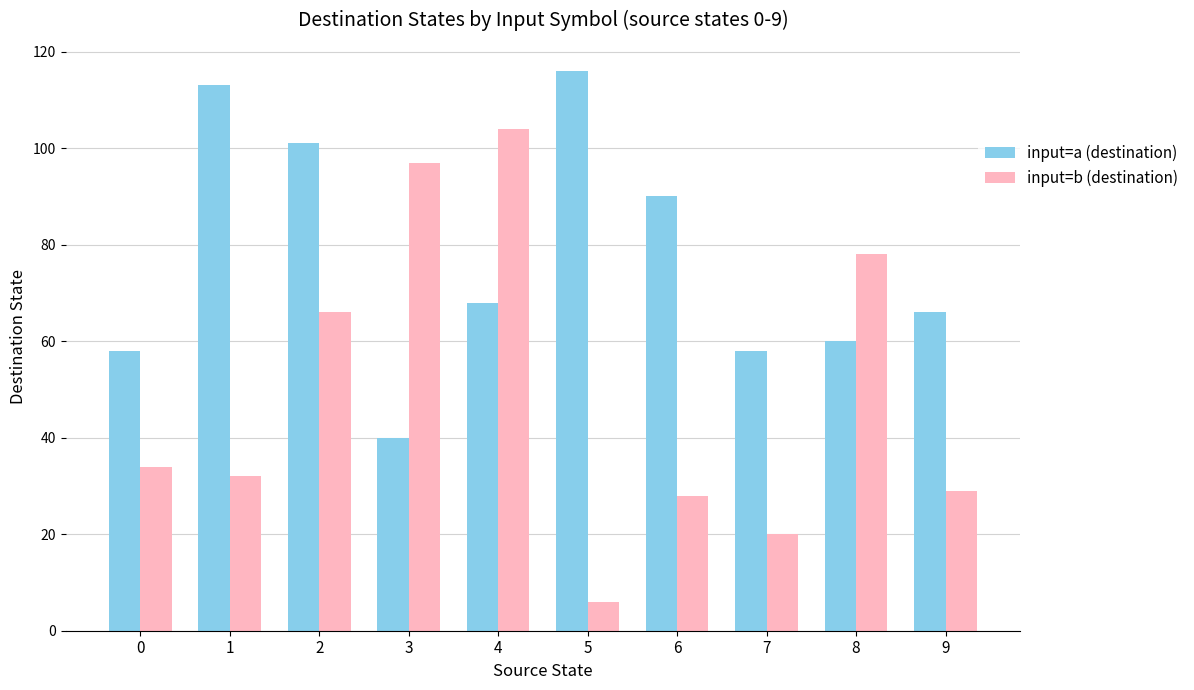

What is the spread (max minus min) of values at 7?

38